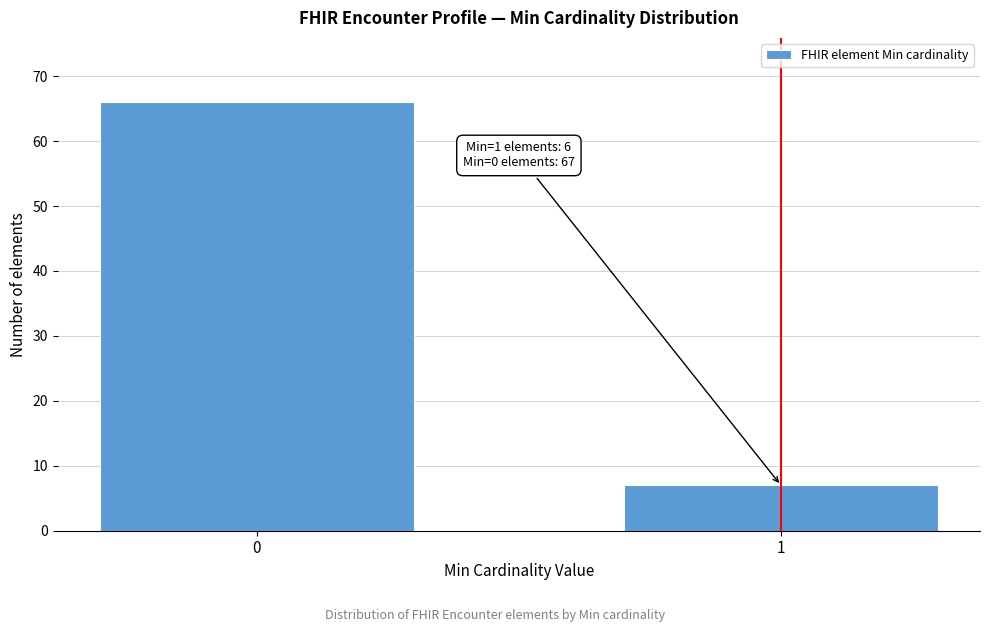

Reading left to right, transcribe all the data shown in this chart.

0=66	1=7